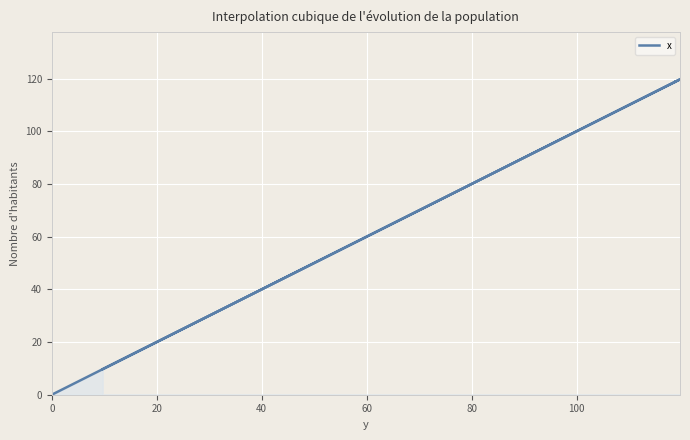

What is the difference between the maximum and minimum values?

119.7